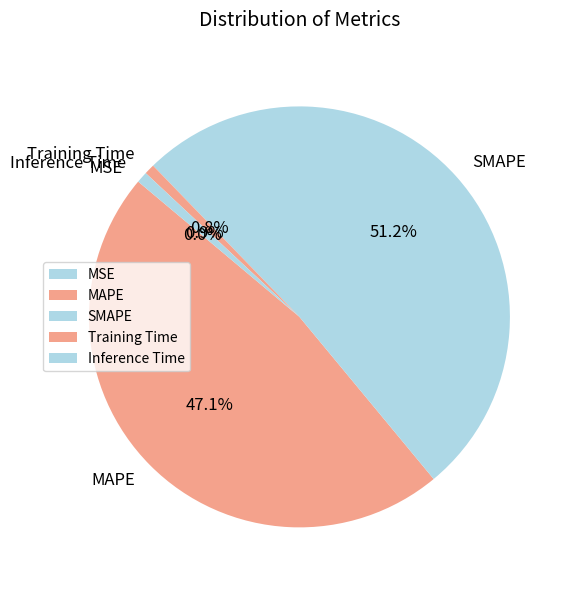

To the nearest percent, what portion does Inference Time represent?

1%